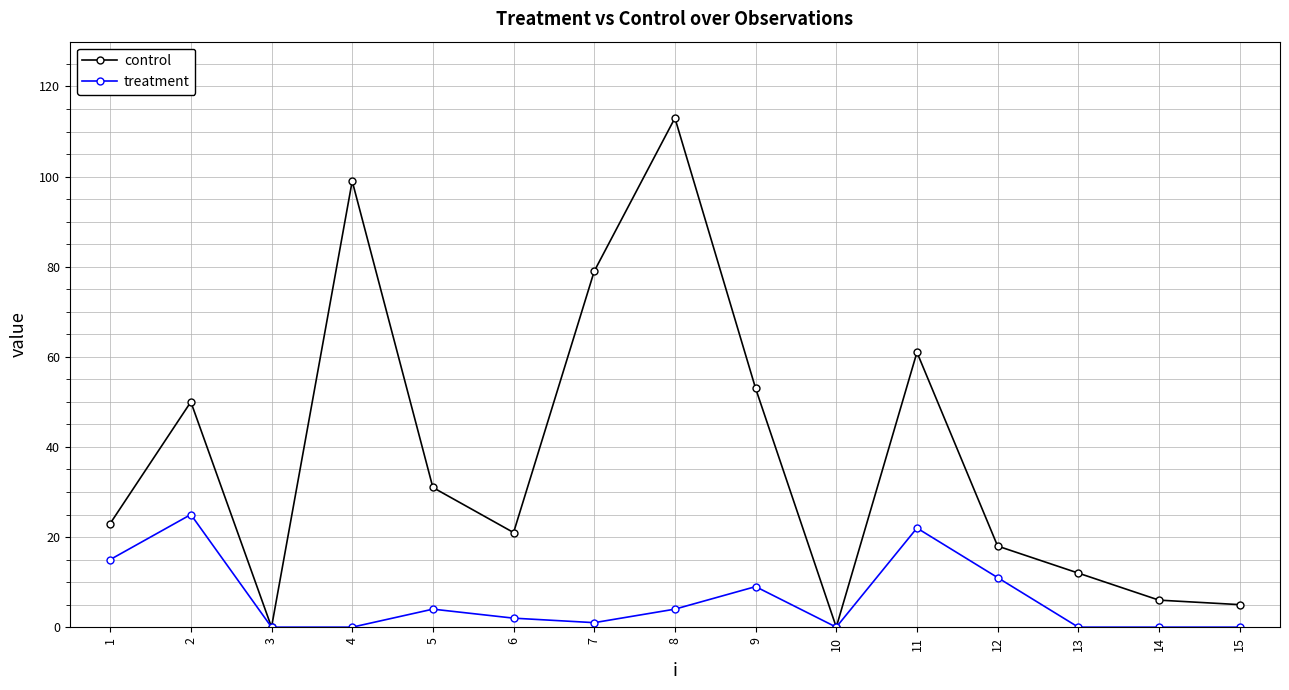

Is this an area chart (filled region under the line)?

No